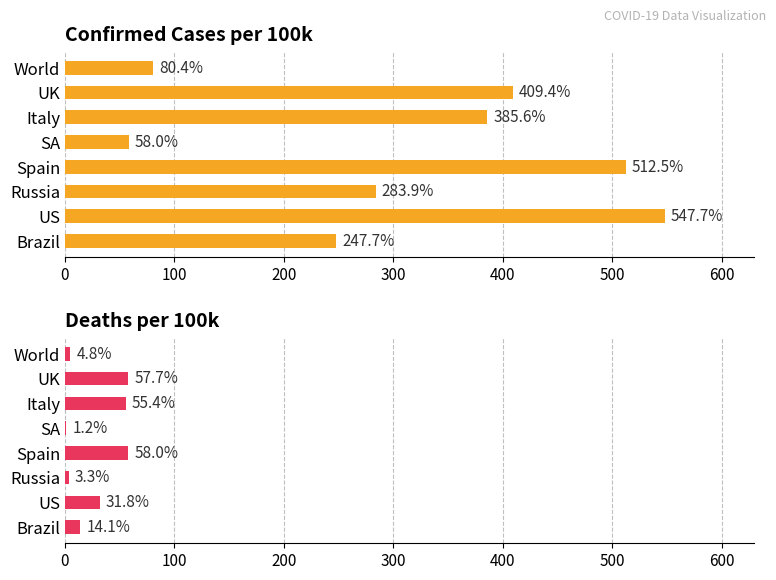

What is the average value of the Deaths per 100k series?

28.3